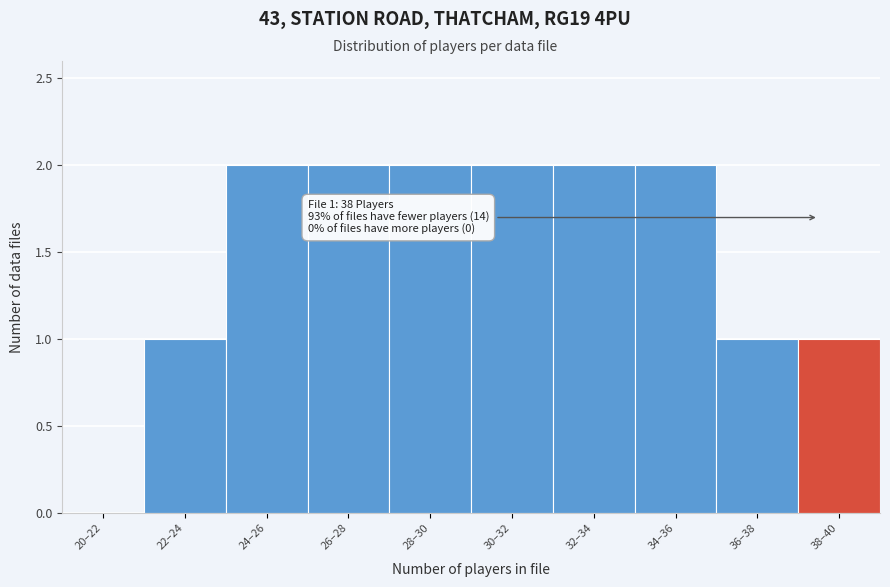

Reading left to right, list all the values displayed in this chart.

20–22=0	22–24=1	24–26=2	26–28=2	28–30=2	30–32=2	32–34=2	34–36=2	36–38=1	38–40=1